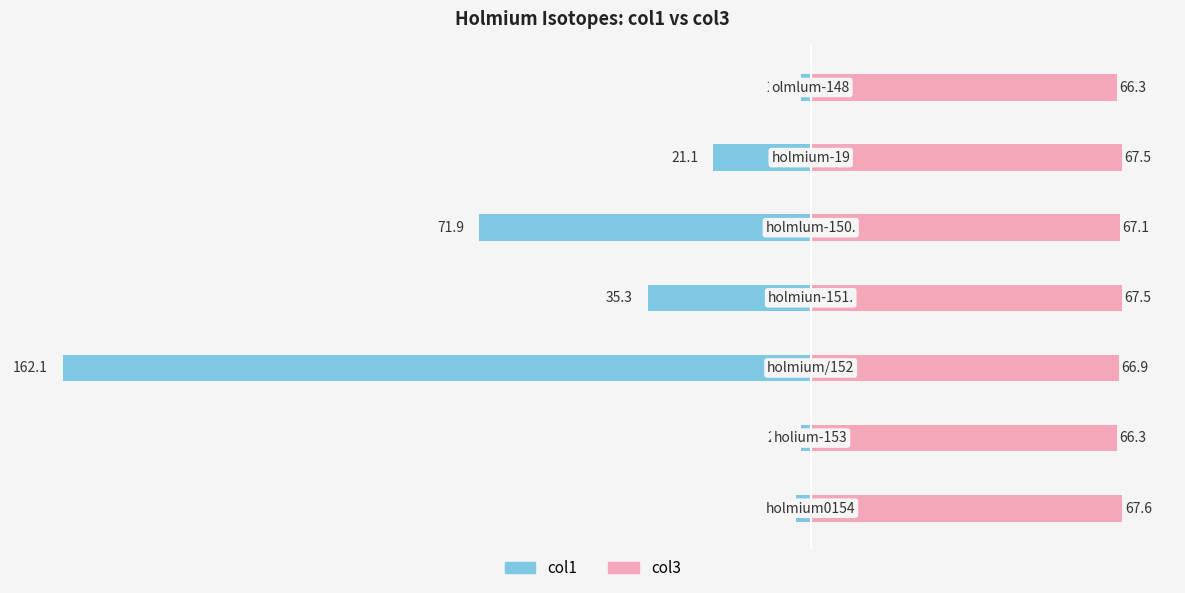

How many values in the col3 series exceed 67?

4